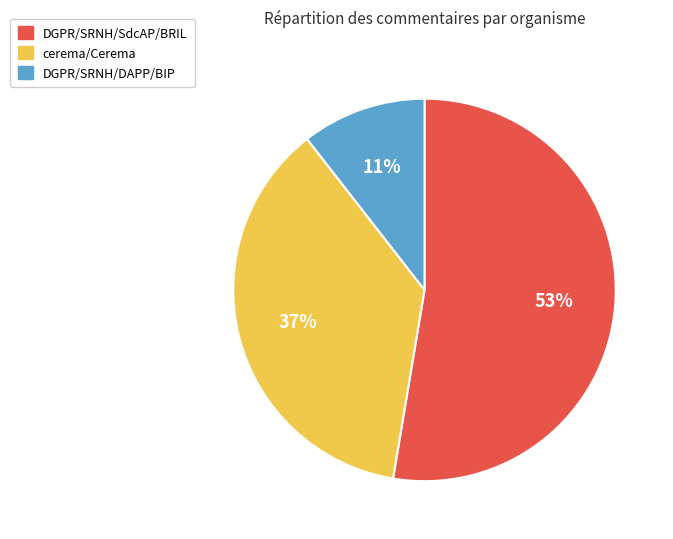

Which slice is the largest?

DGPR/SRNH/SdcAP/BRIL